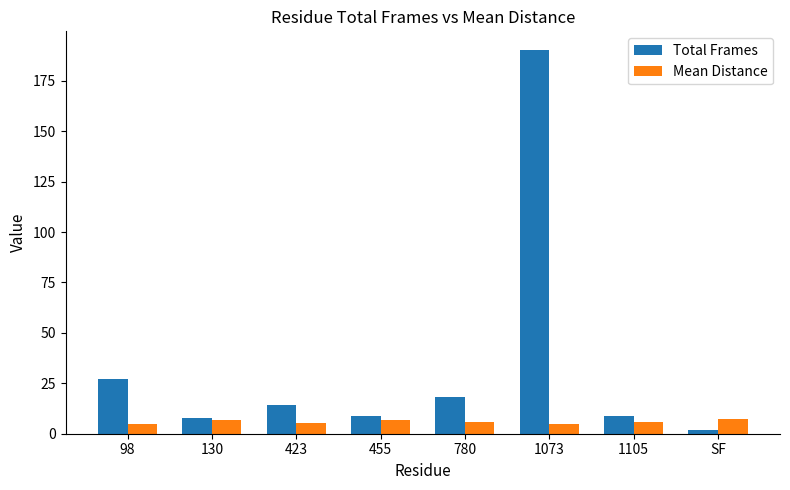

What is the sum of all Total Frames values?

277.0